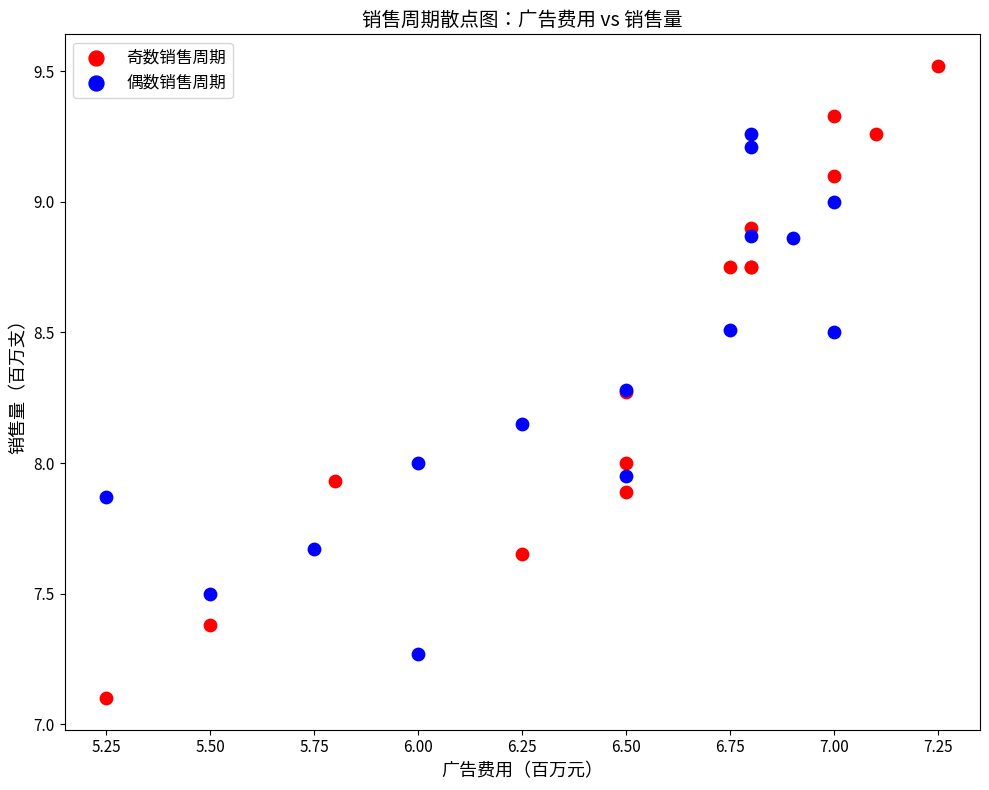

Which series reaches the minimum Y coordinate?

奇数销售周期